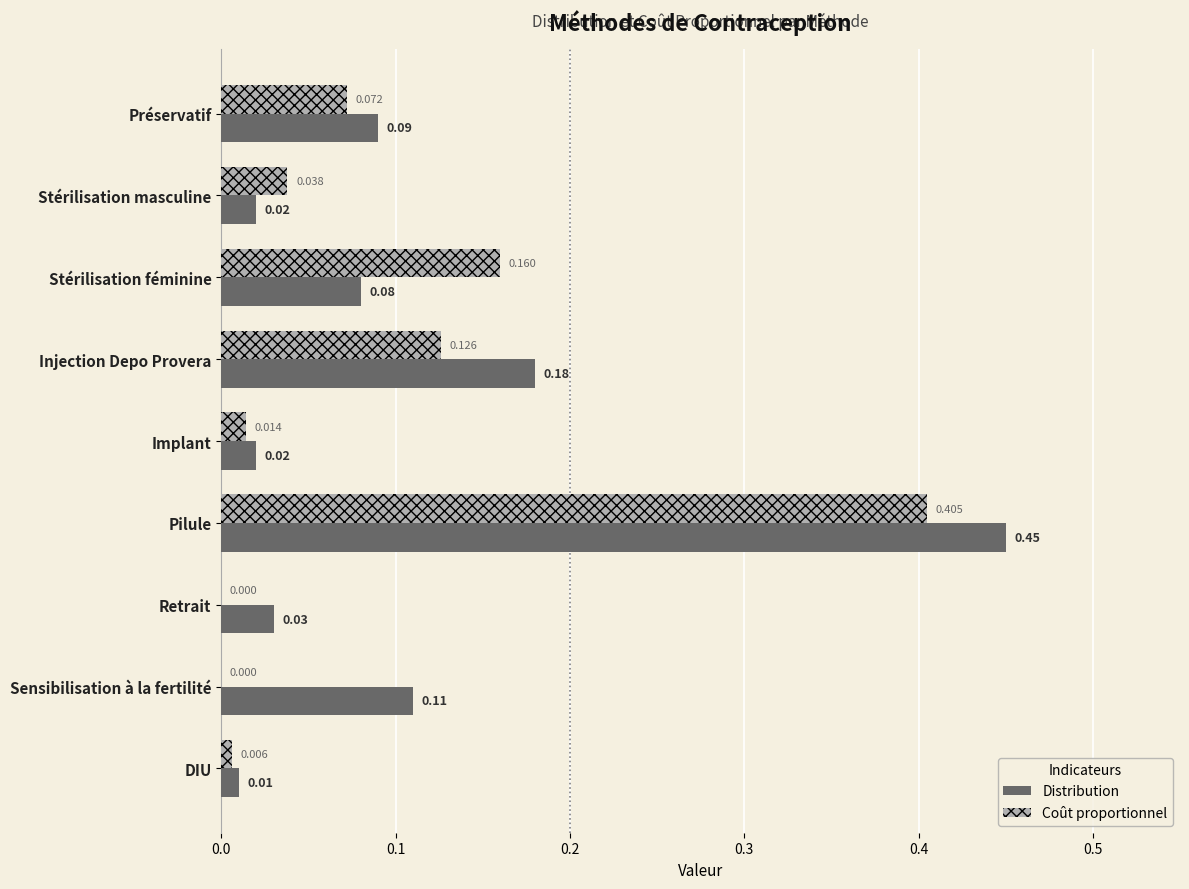

What are all the series names shown in the legend?

Distribution, Coût proportionnel